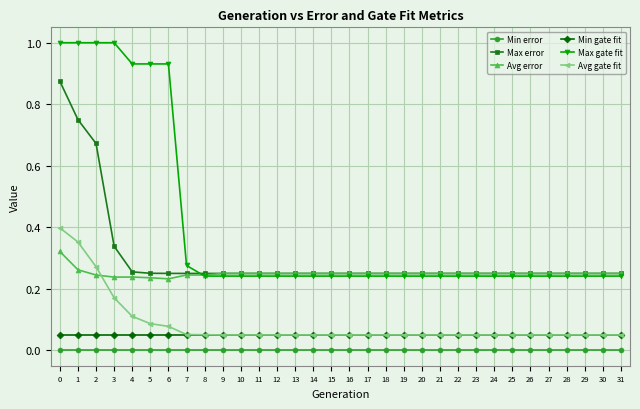

What is the maximum value shown in the chart?

1.0